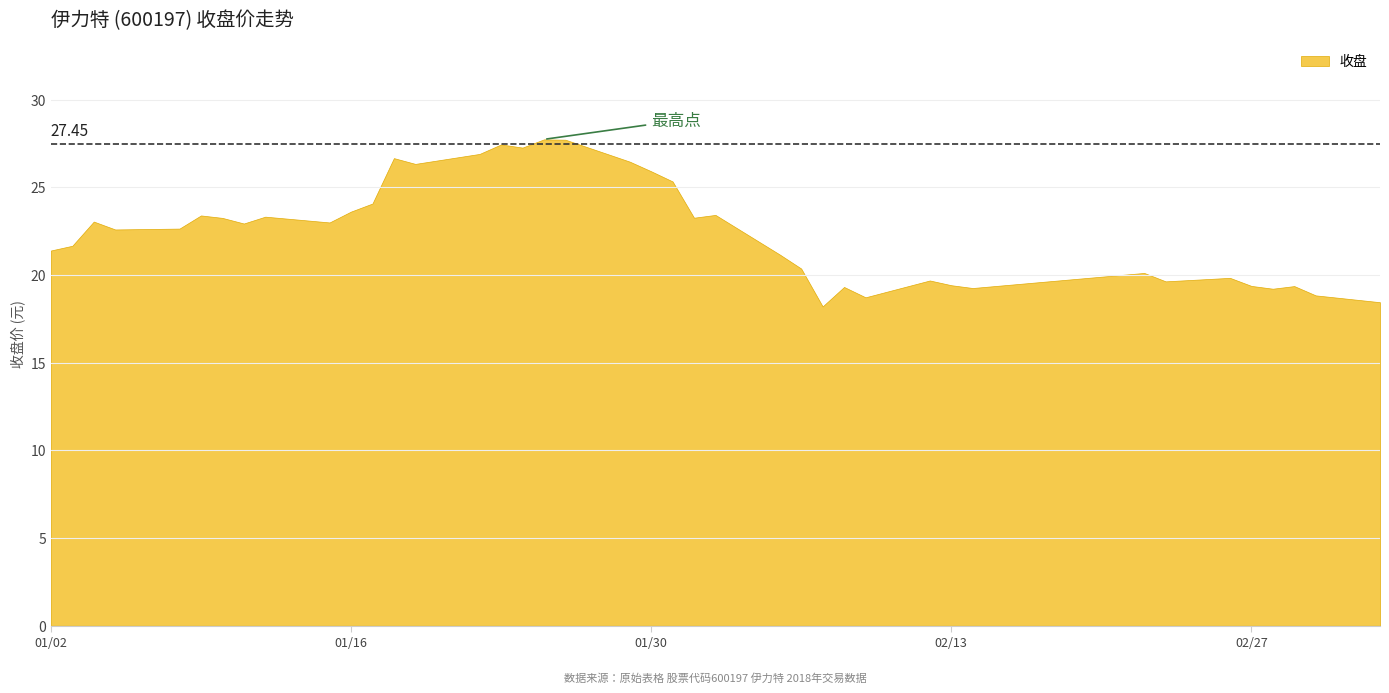

Where is the first local minimum?

2018-01-05